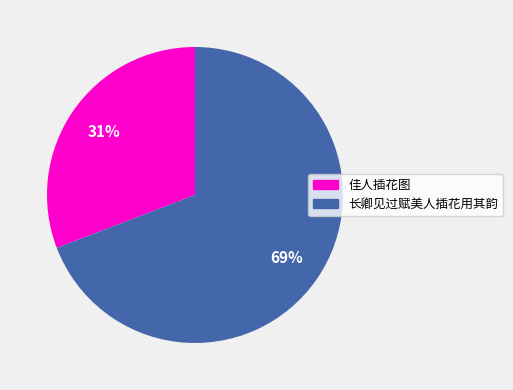

To the nearest percent, what is the average slice percentage?

50%